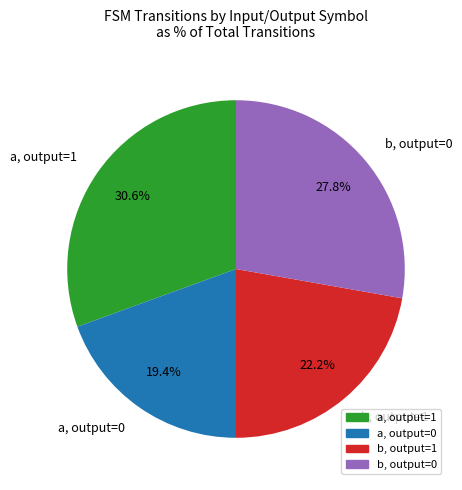

Which slice is the smallest?

a, output=0